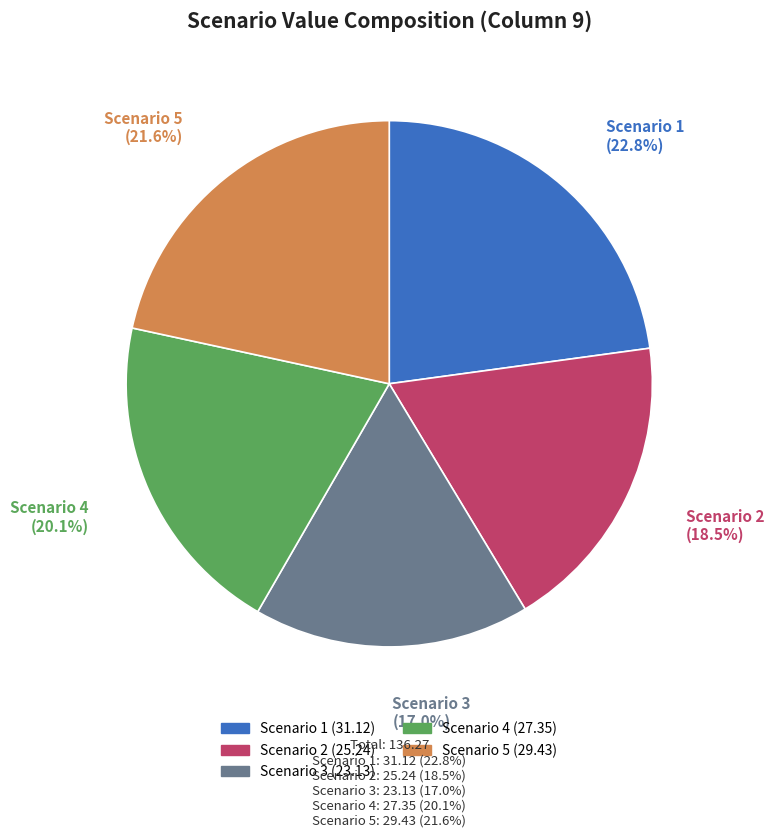

True or false: Scenario 3 accounts for 5% of the total.

False